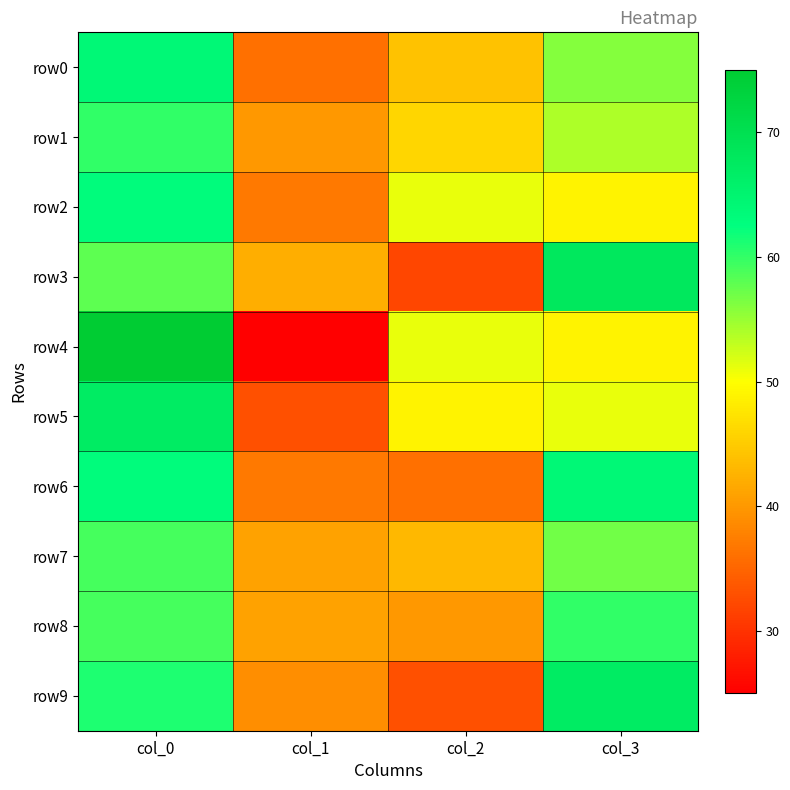

Reading left to right, transcribe all the data shown in this chart.

row0: col_0=64	col_1=36	col_2=44	col_3=56
row1: col_0=60	col_1=40	col_2=46	col_3=54
row2: col_0=63	col_1=37	col_2=51	col_3=49
row3: col_0=58	col_1=42	col_2=32	col_3=68
row4: col_0=75	col_1=25	col_2=51	col_3=49
row5: col_0=67	col_1=33	col_2=49	col_3=51
row6: col_0=63	col_1=37	col_2=36	col_3=64
row7: col_0=59	col_1=41	col_2=43	col_3=57
row8: col_0=59	col_1=41	col_2=40	col_3=60
row9: col_0=61	col_1=39	col_2=33	col_3=67